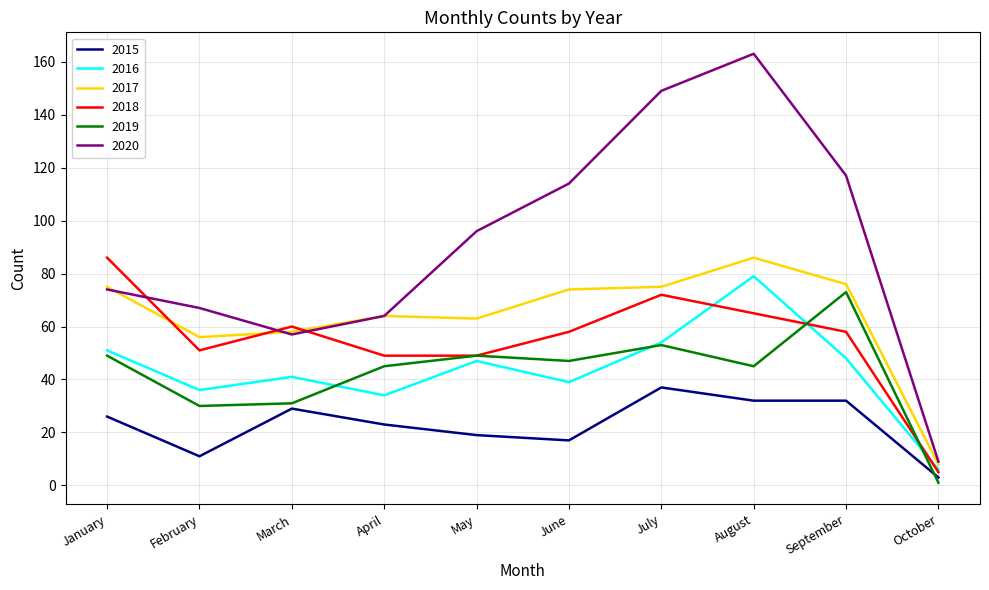

Does the chart have visible grid lines?

Yes